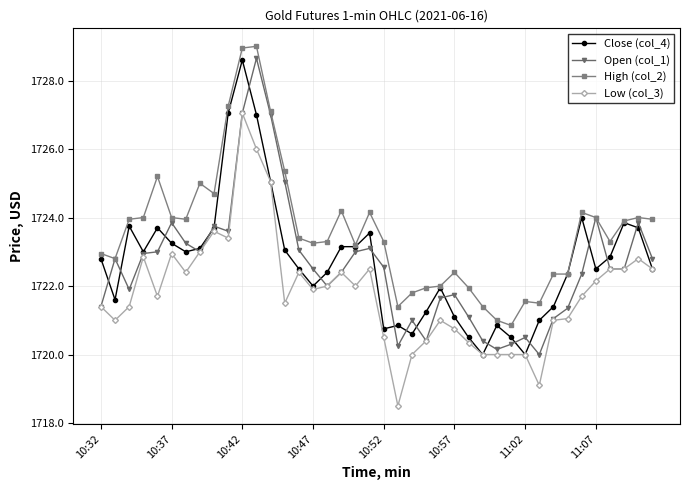

Which series has the largest total across all categories?

High (col_2)